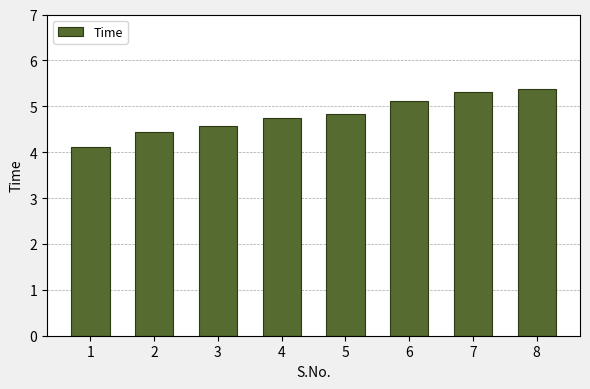

Between 7 and 4, which is larger?

7